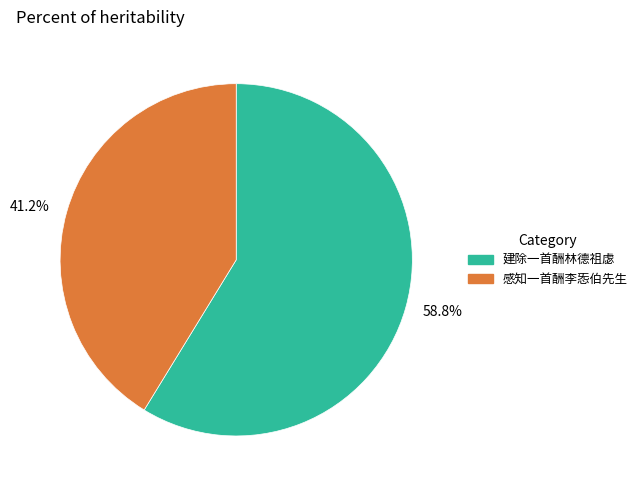

Which slice is the largest?

58.8%